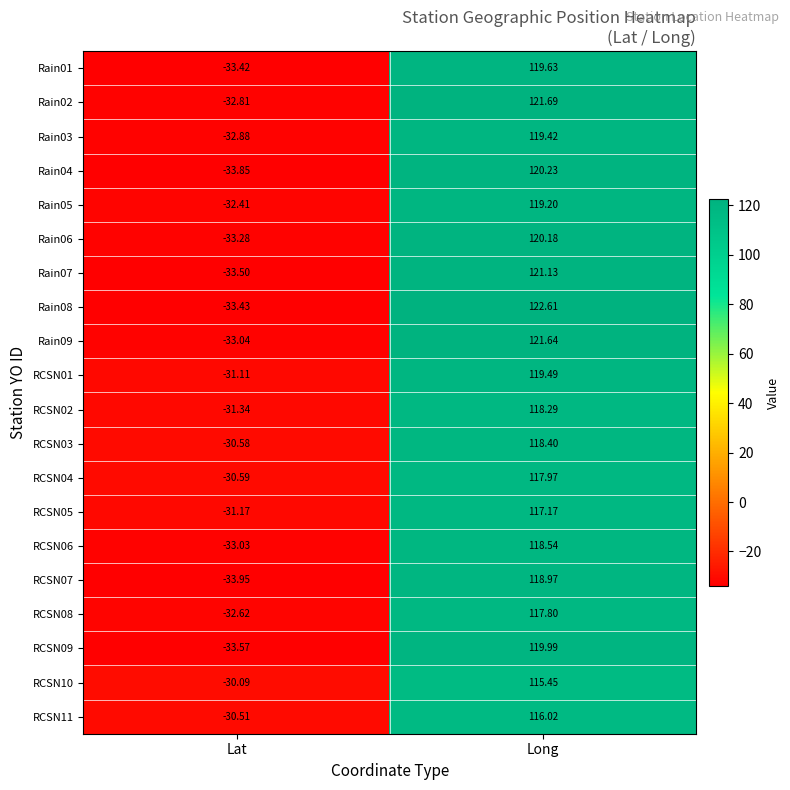

List the labels in order of Rain09 value, smallest first.

Lat, Long